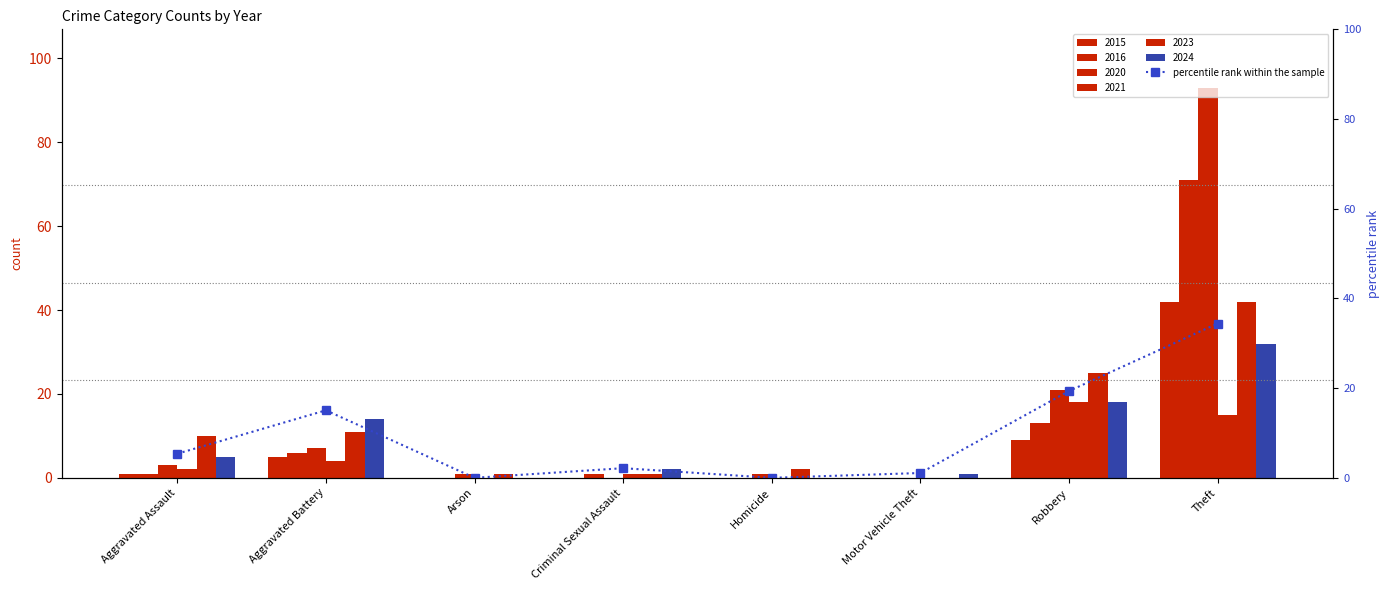

Reading left to right, extract all data points from this chart.

5.4	15.1	0.0	2.2	0.0	1.1	19.4	34.4